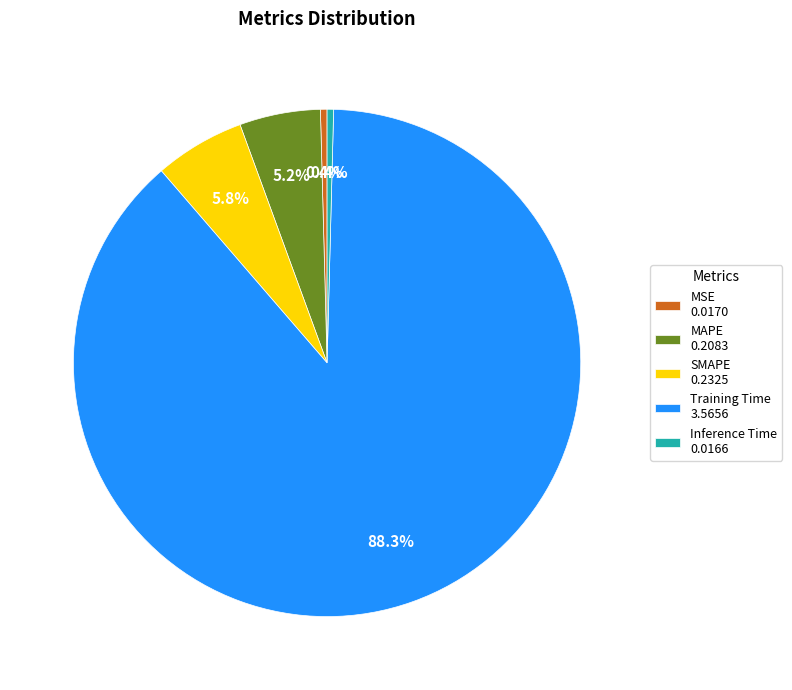

To the nearest percent, what is the average slice percentage?

20%